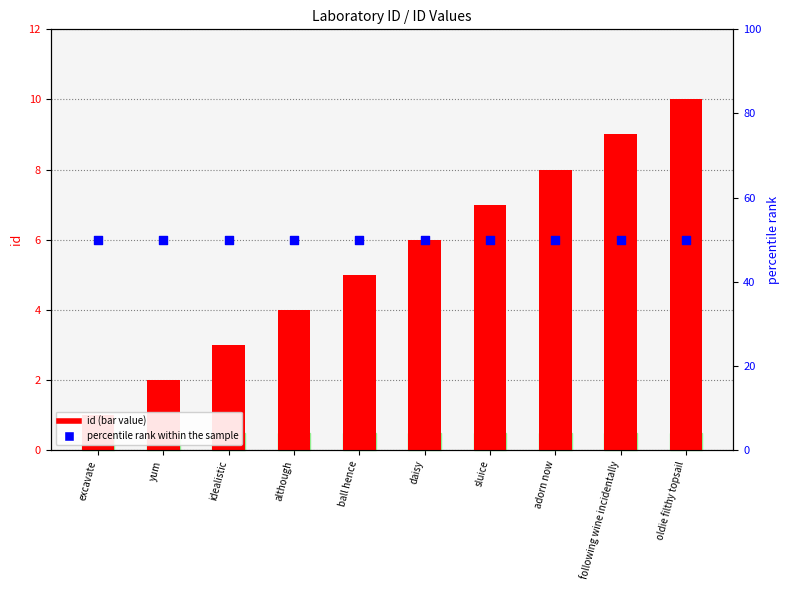

At which category is the sum across all series the highest?

oldie filthy topsail